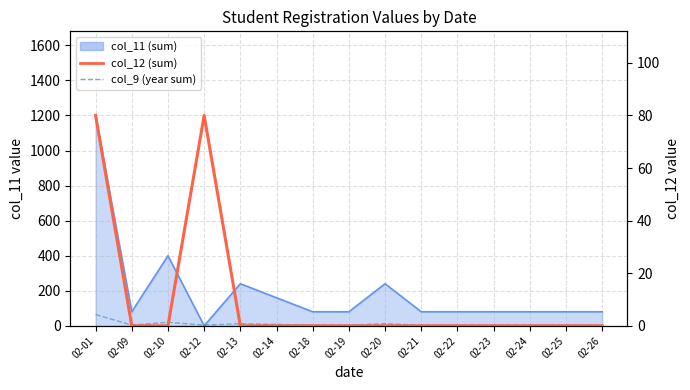

True or false: col_12 (sum) has a value of -25 at 02-13.

False